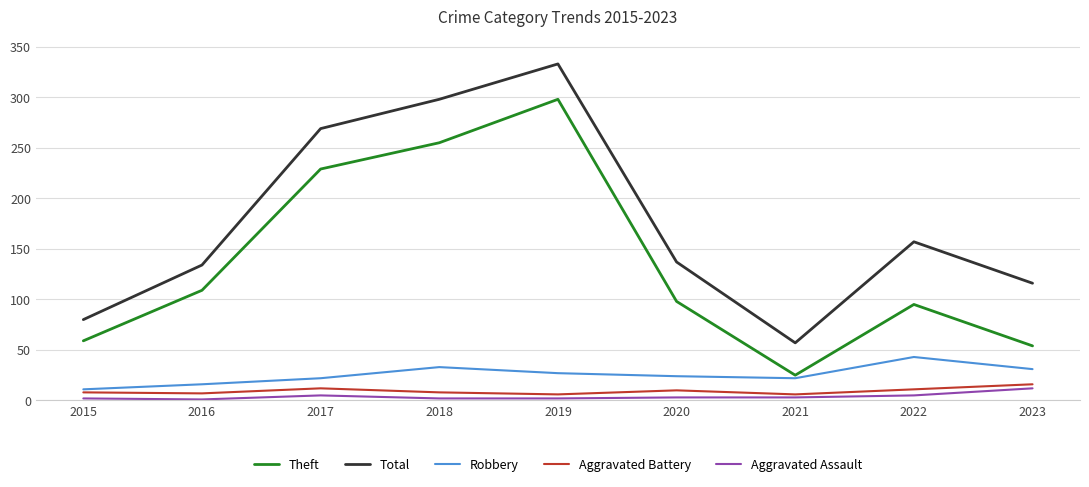

Where does the Robbery series first go above 24?

2018